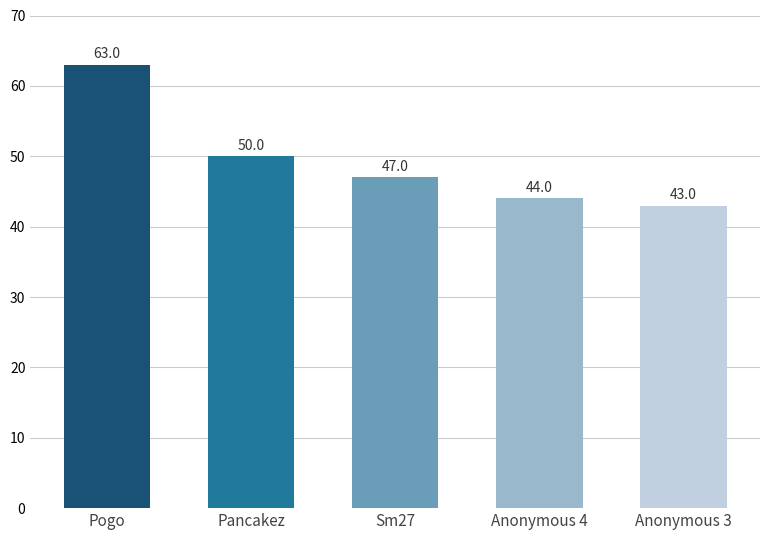

Which label corresponds to the largest value in the chart?

Pogo